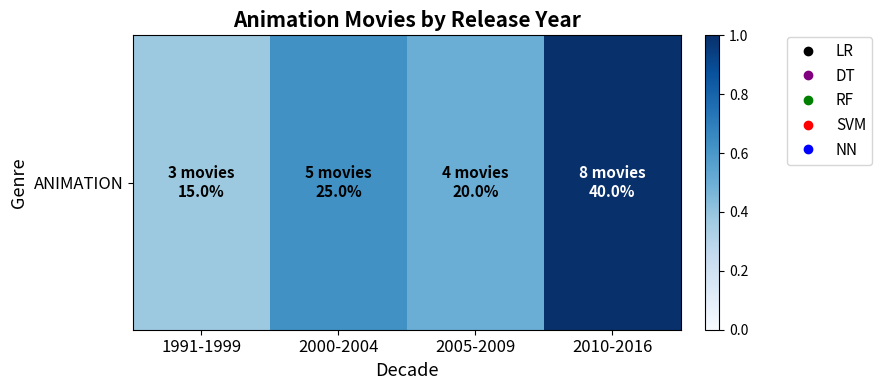

What is the approximate value at 2005-2009?

0.5